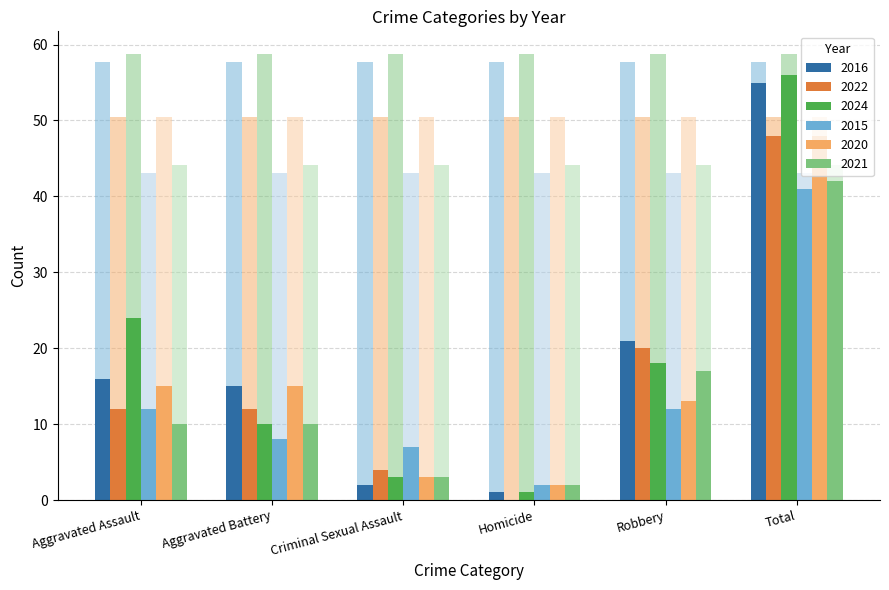

Reading right to left, transcribe all the data shown in this chart.

2016: 55	21	1	2	15	16
2022: 48	20	0	4	12	12
2024: 56	18	1	3	10	24
2015: 41	12	2	7	8	12
2020: 48	13	2	3	15	15
2021: 42	17	2	3	10	10